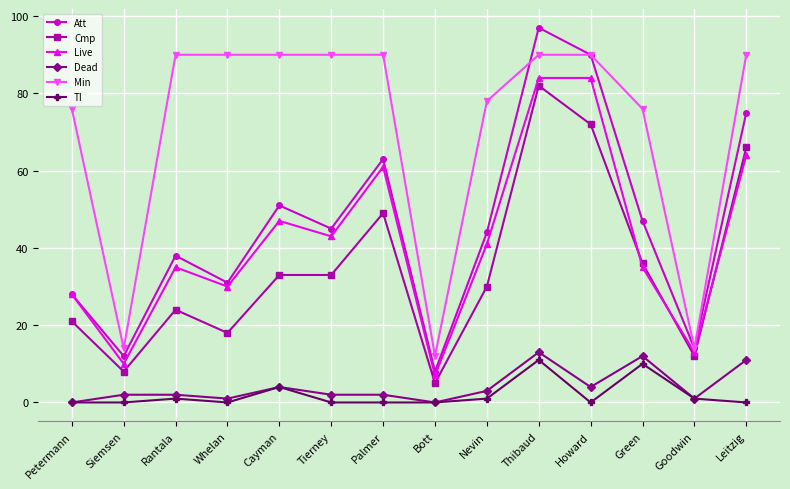

What is the label of the 9th point from the left?

Nevin